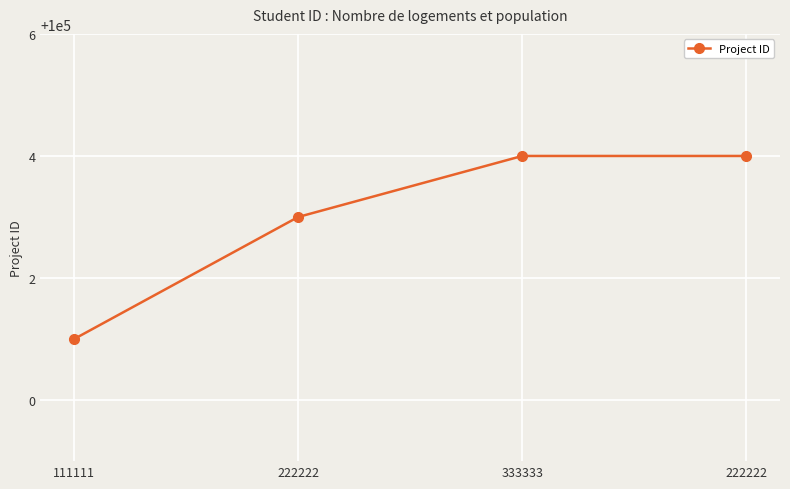

Between 222222 and 111111, which is larger?

222222